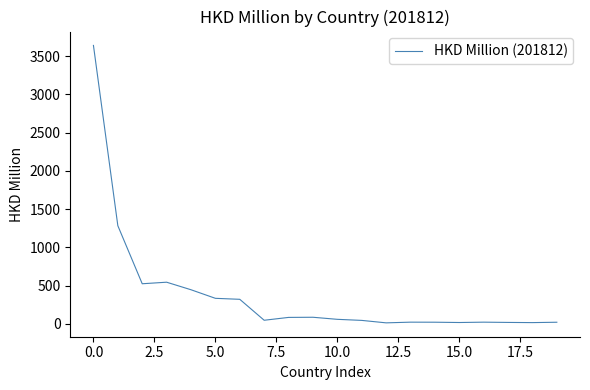

How many values are below 57?

10